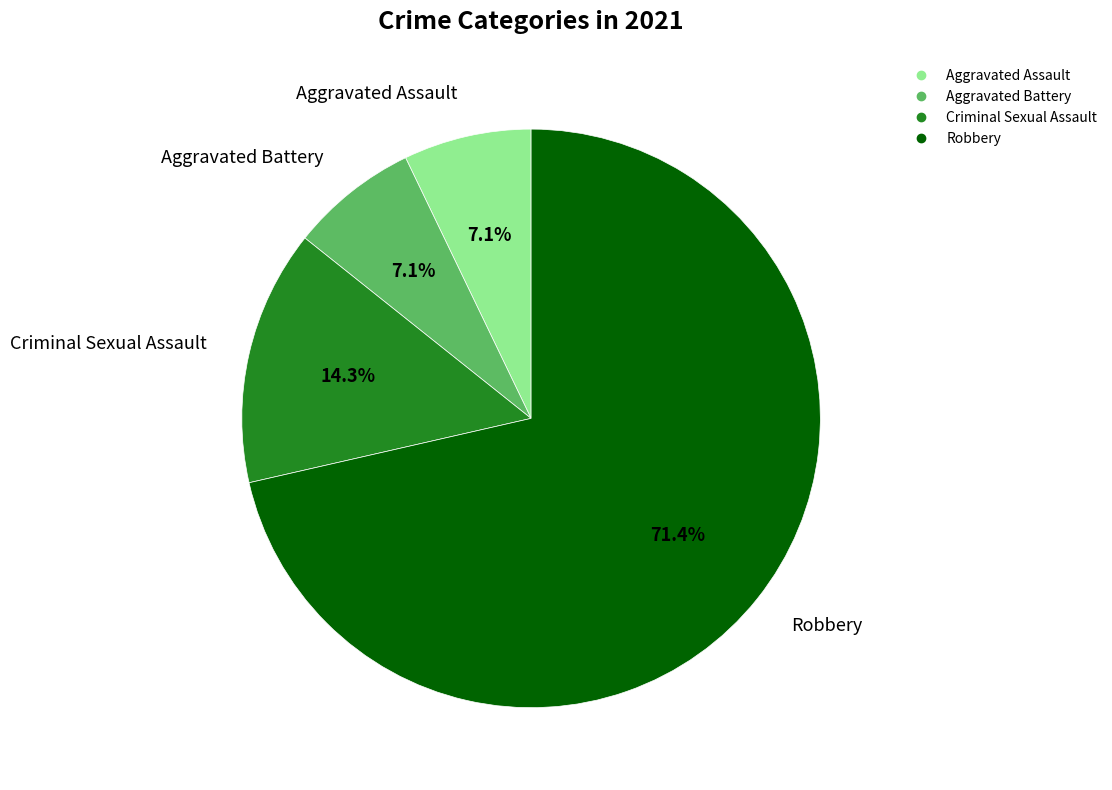

To the nearest percent, what is the average slice percentage?

25%